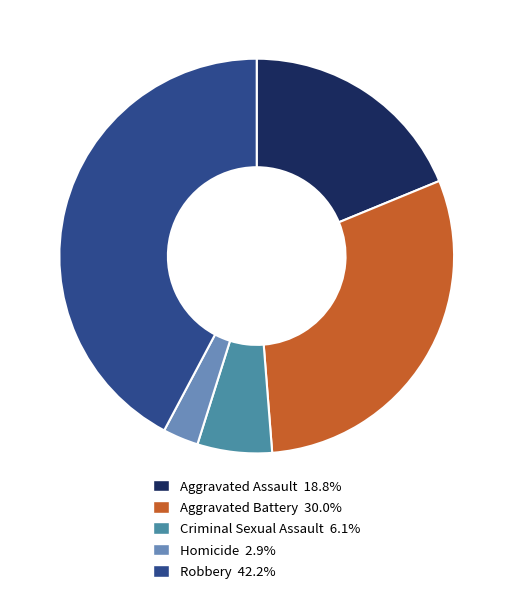

To the nearest percent, what is the average slice percentage?

20%